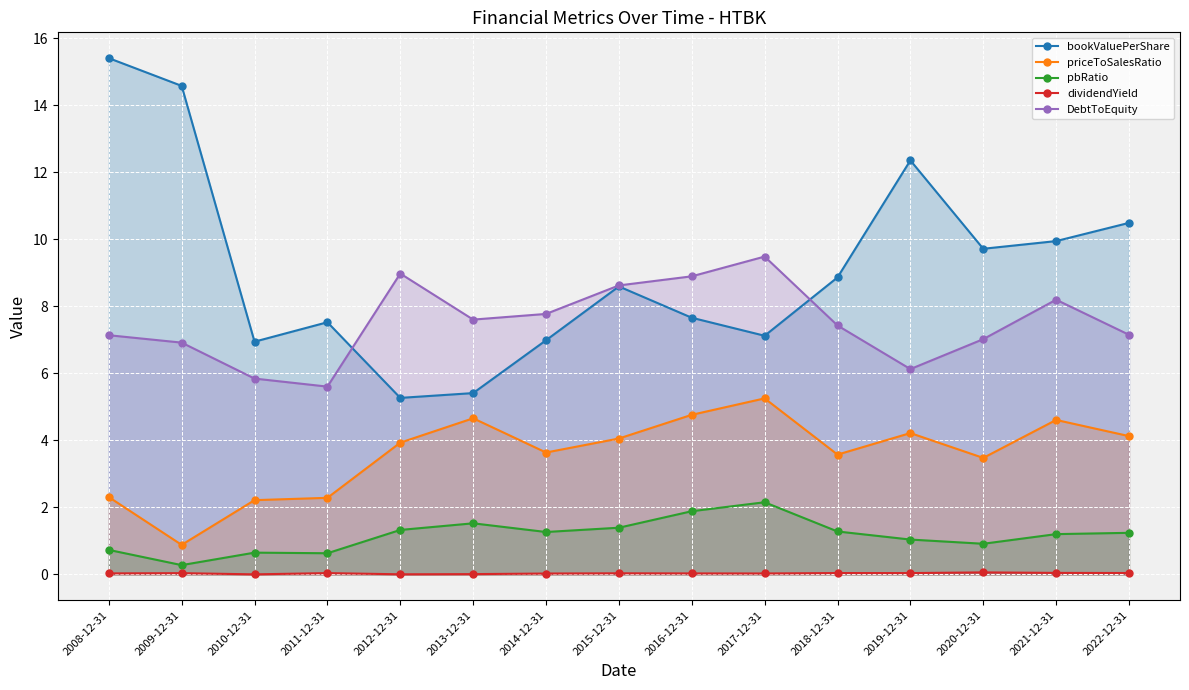

What is the difference between the priceToSalesRatio values at 2020-12-31 and 2012-12-31?

0.5